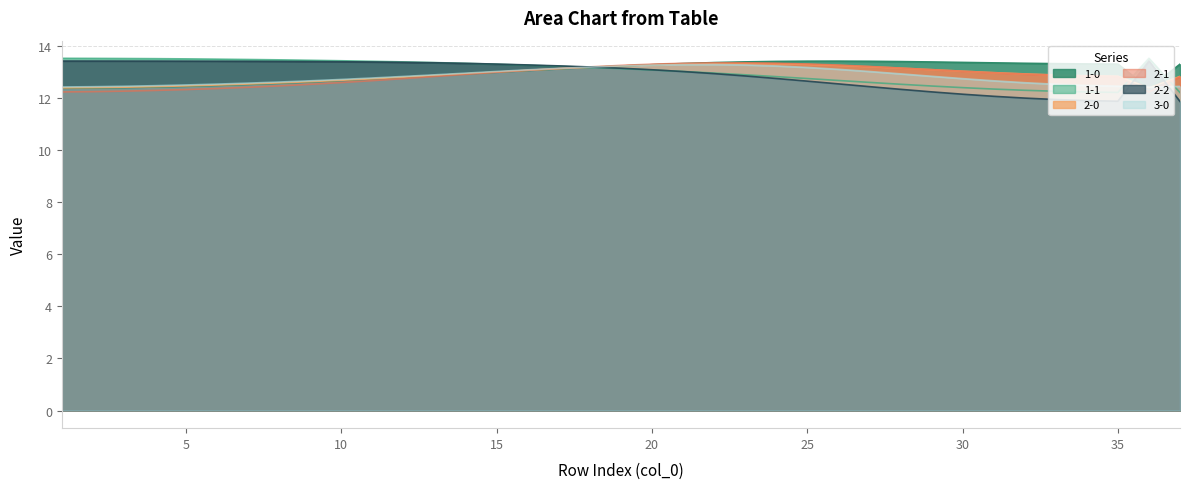

Which series has the widest spread of values?

2-2